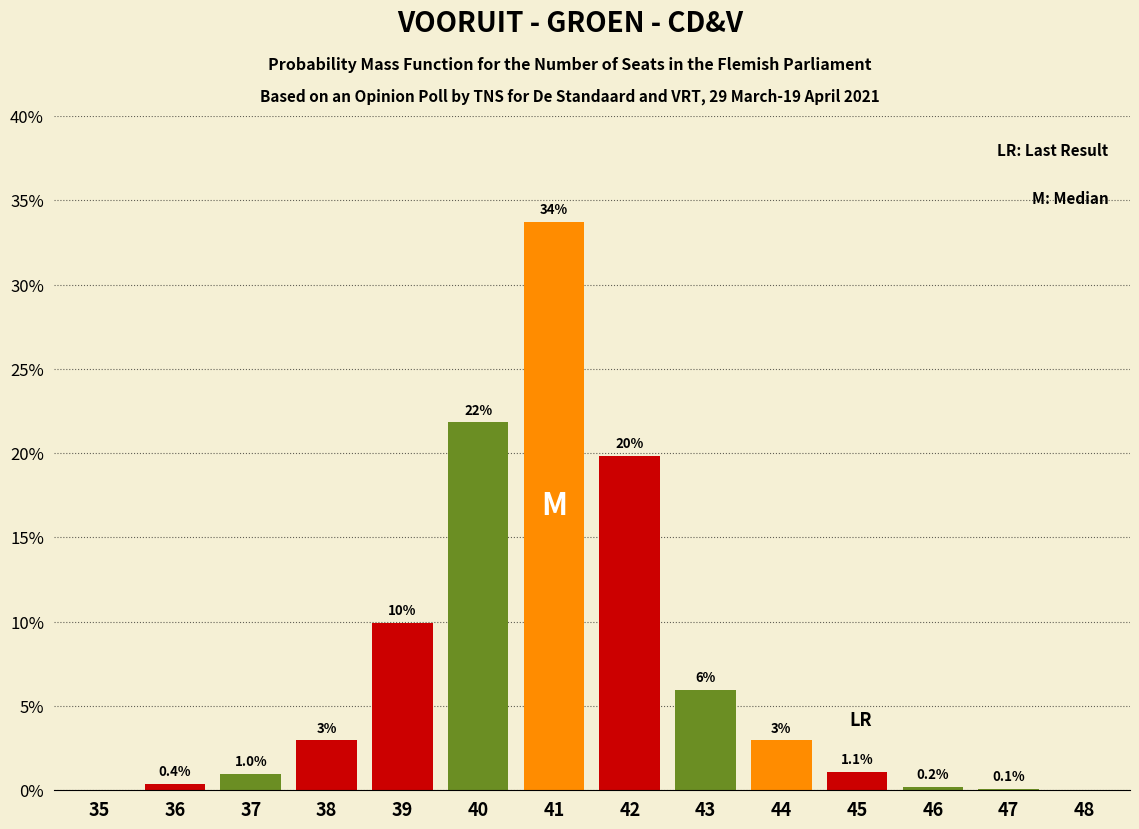

Reading left to right, extract all data points from this chart.

35=0.0	36=0.4	37=1.0	38=3.0	39=9.9	40=21.8	41=33.7	42=19.8	43=6.0	44=3.0	45=1.1	46=0.2	47=0.1	48=0.0